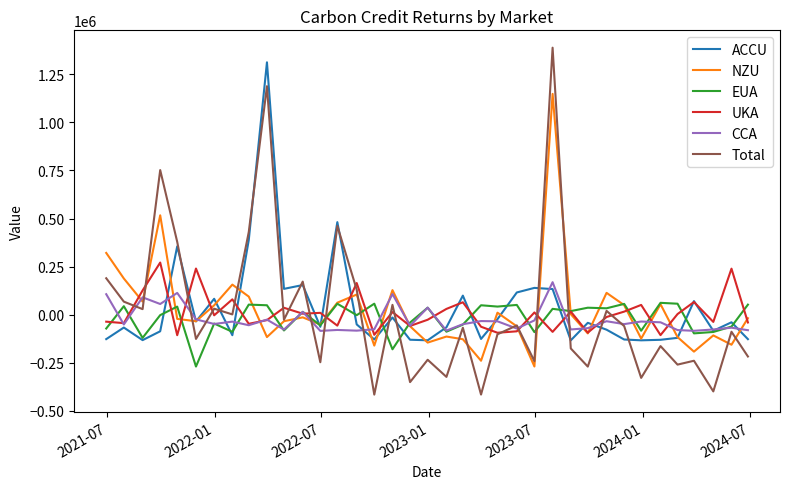

True or false: CCA and ACCU cross at least once.

True